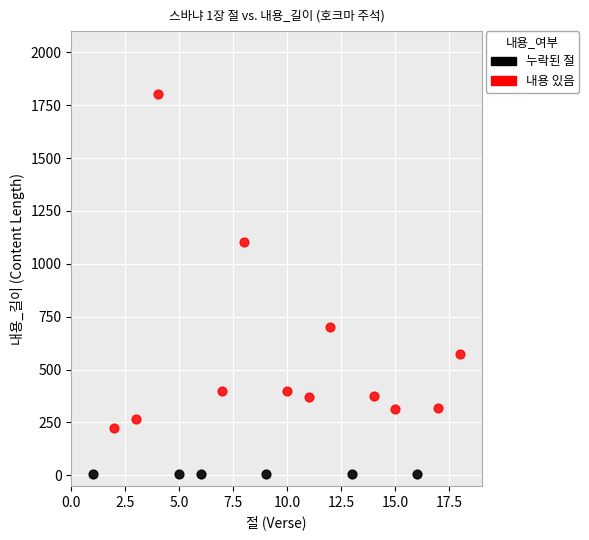

Which series reaches the maximum Y coordinate?

내용 있음